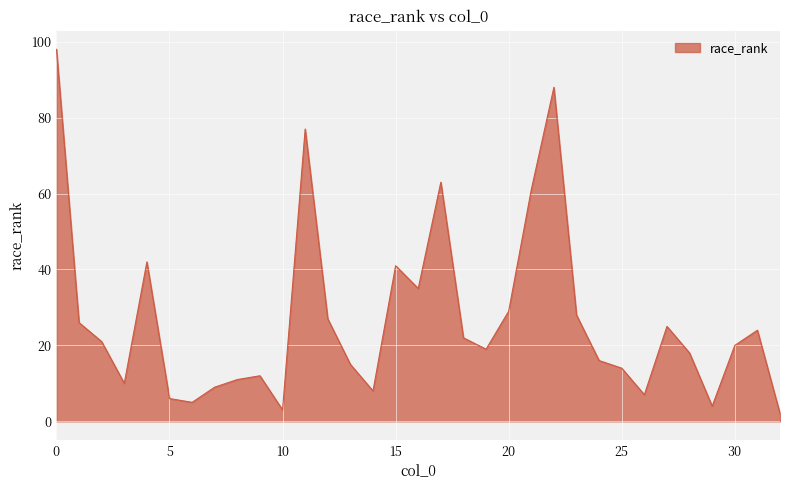

What is the difference between the maximum and minimum values?

96